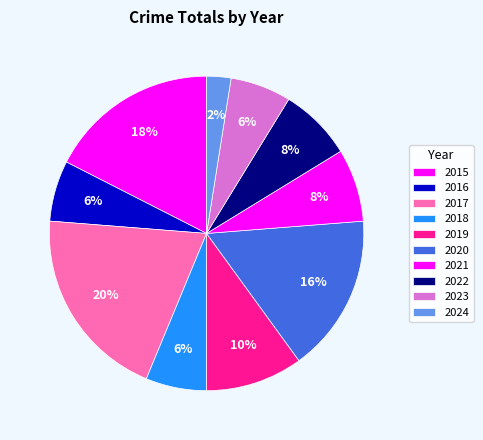

What portion of the pie excludes 2020?

83.8%